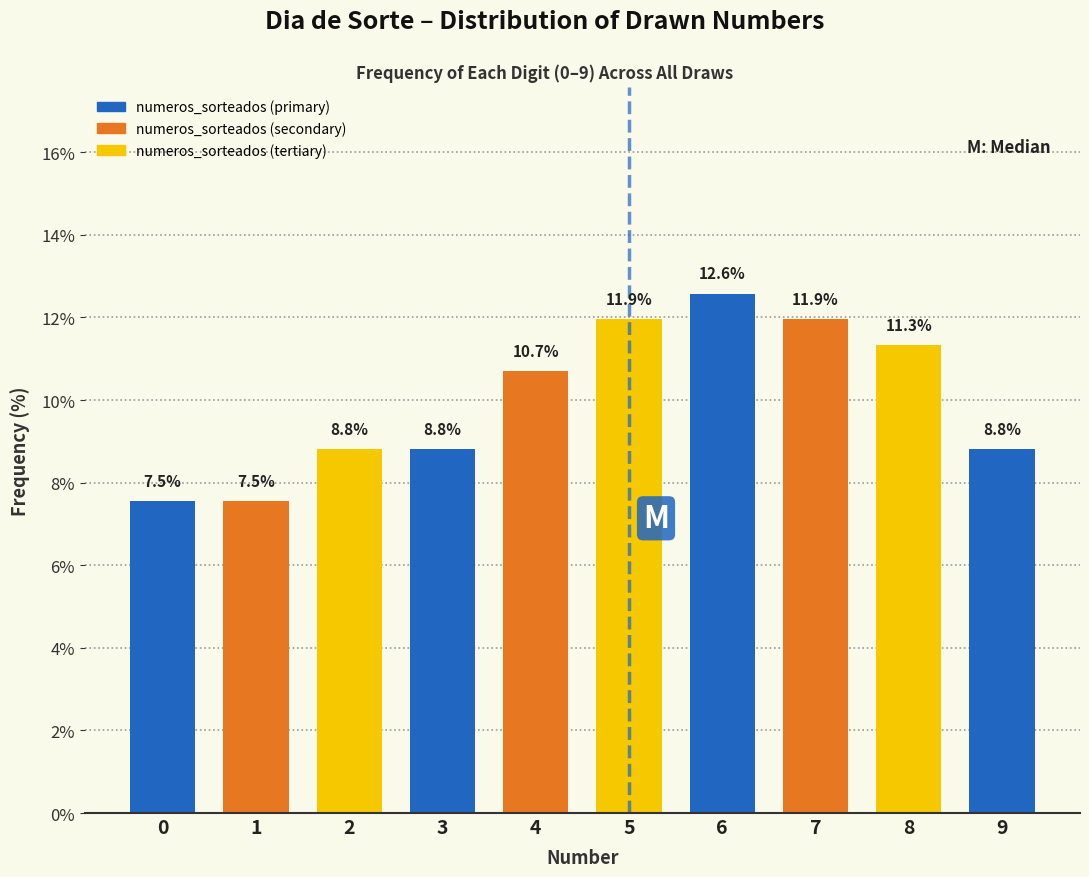

Reading left to right, list all the values displayed in this chart.

0=7.5	1=7.5	2=8.8	3=8.8	4=10.7	5=11.9	6=12.6	7=11.9	8=11.3	9=8.8